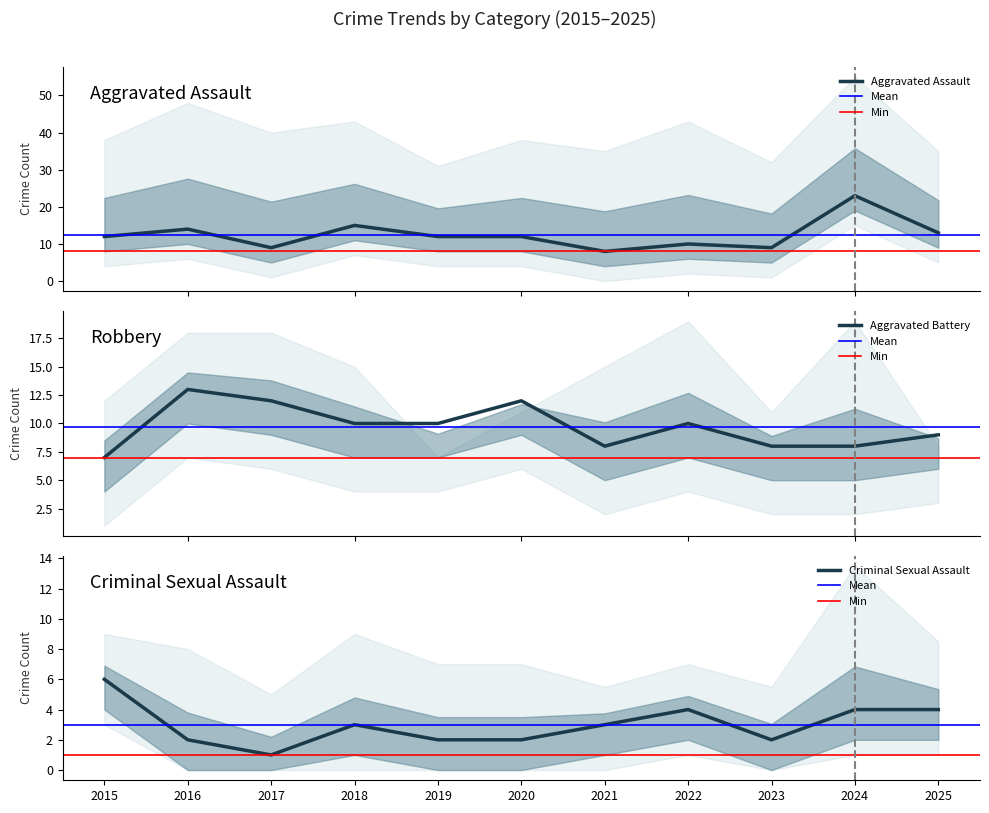

The Aggravated Assault series shows 8 at 2024. True or false?

False